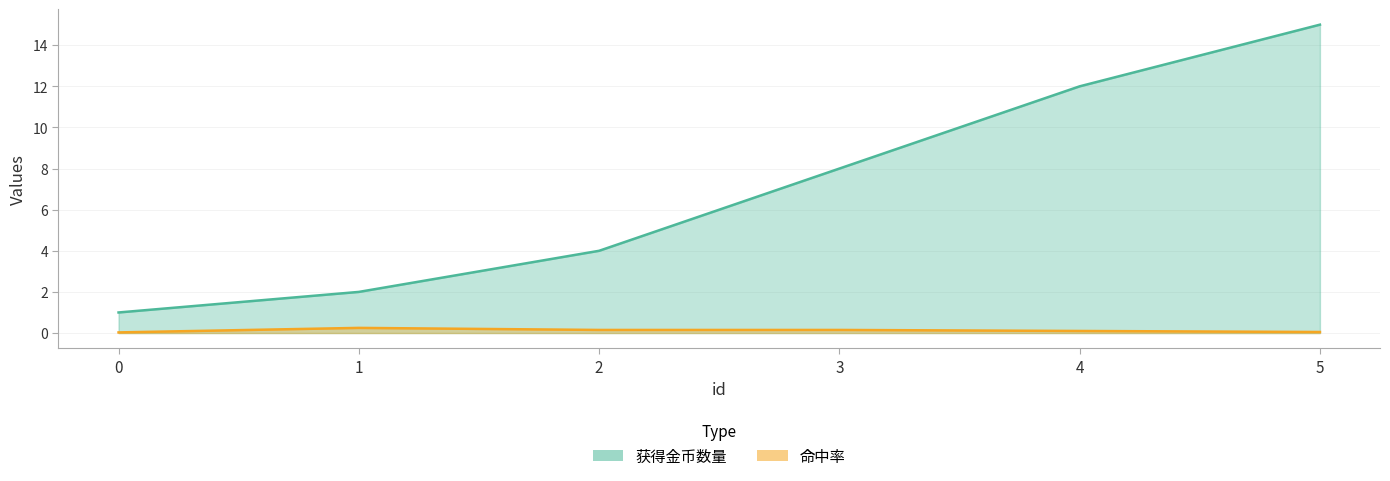

True or false: 命中率 and 获得金币数量 cross at least once.

False